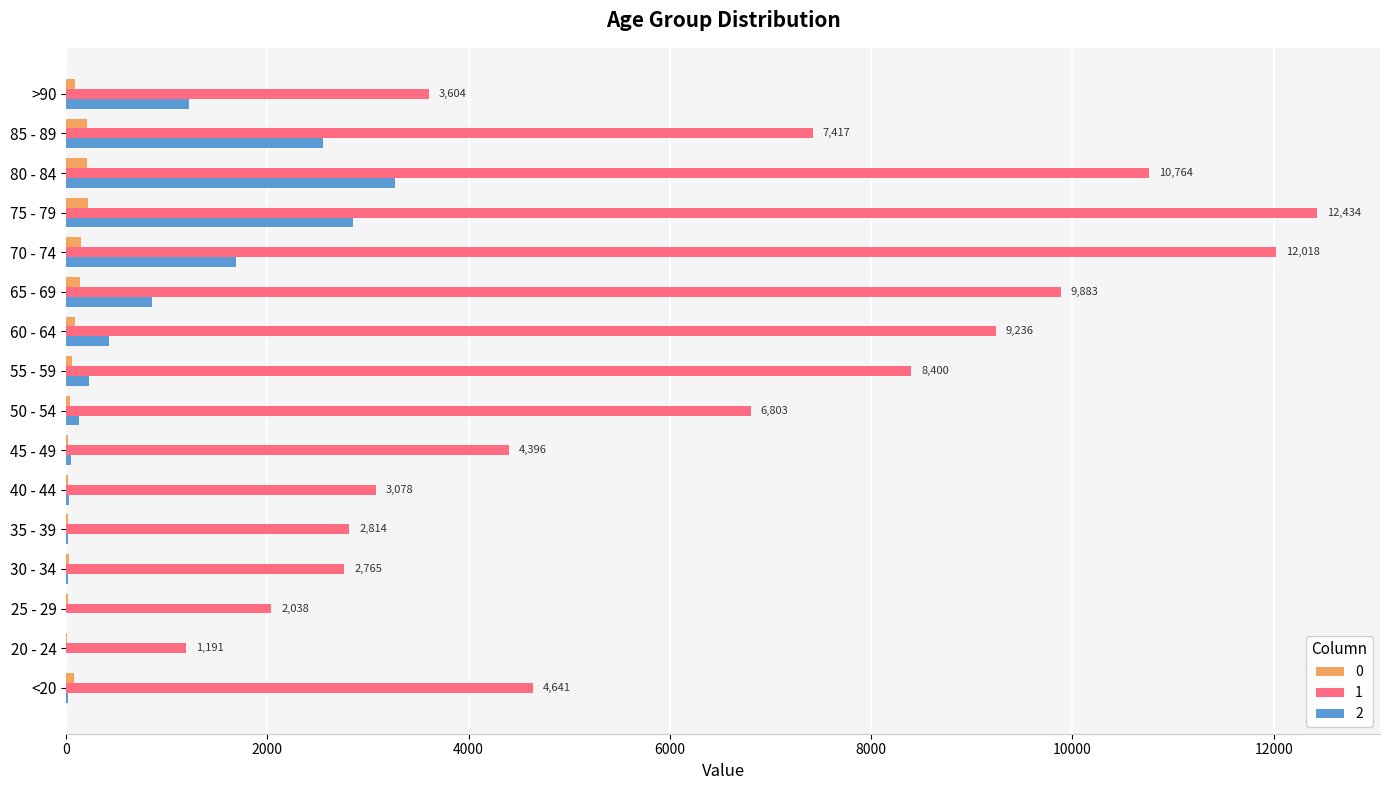

The value of 1 at 45 - 49 is 4396. True or false?

True